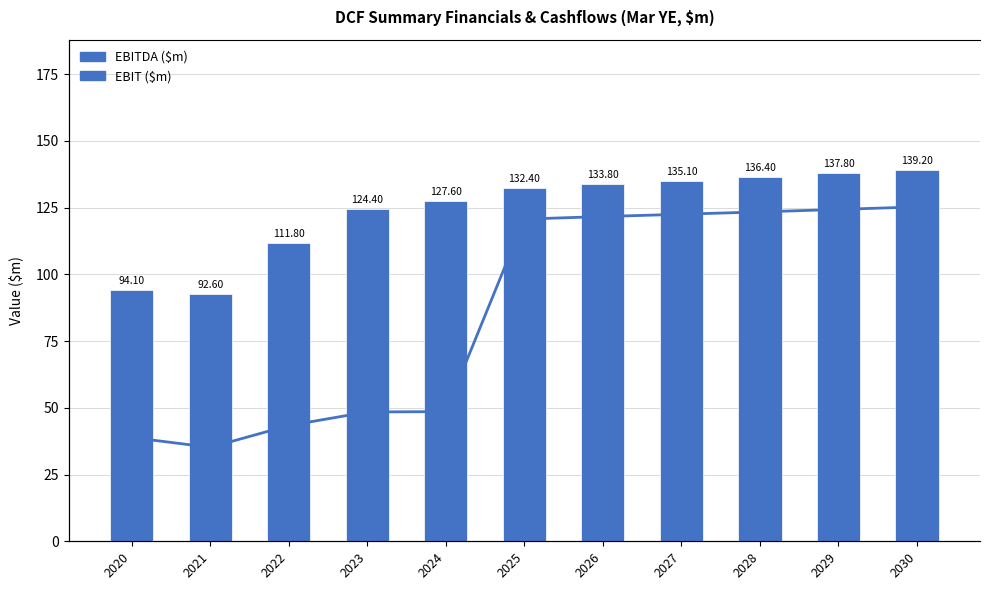

What is the lowest value of the EBITDA ($m) series?

92.6